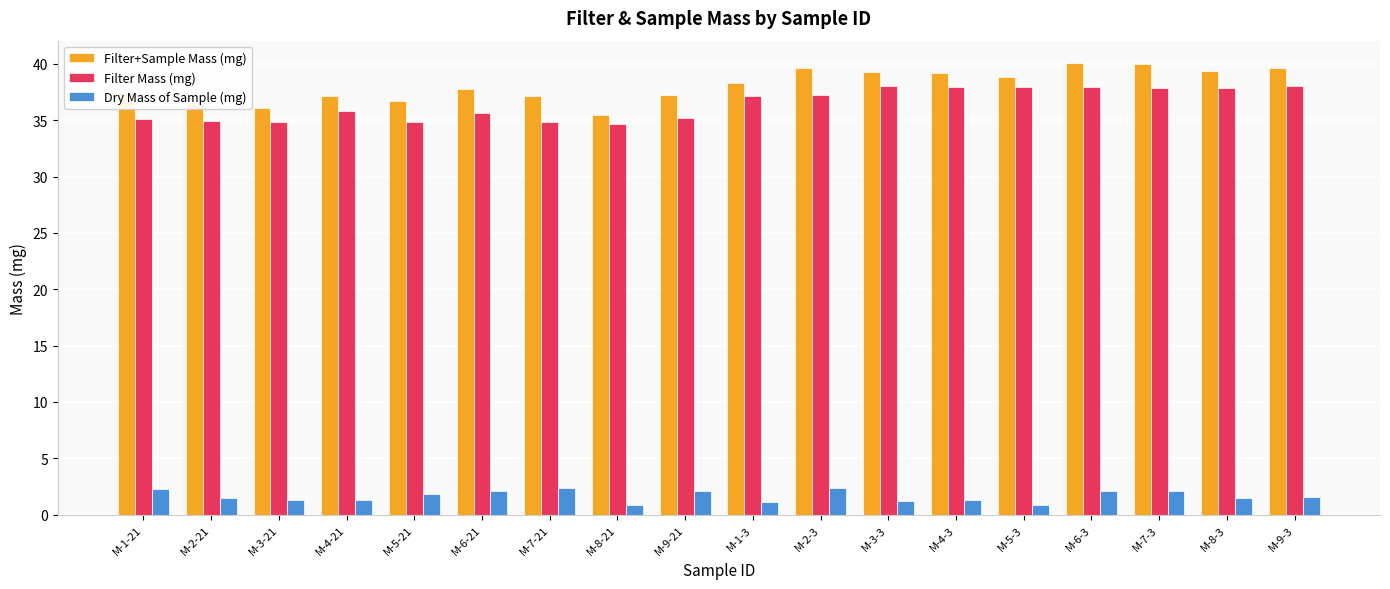

What is the difference between the second highest and minimum values in the Dry Mass of Sample (mg) series?

1.5